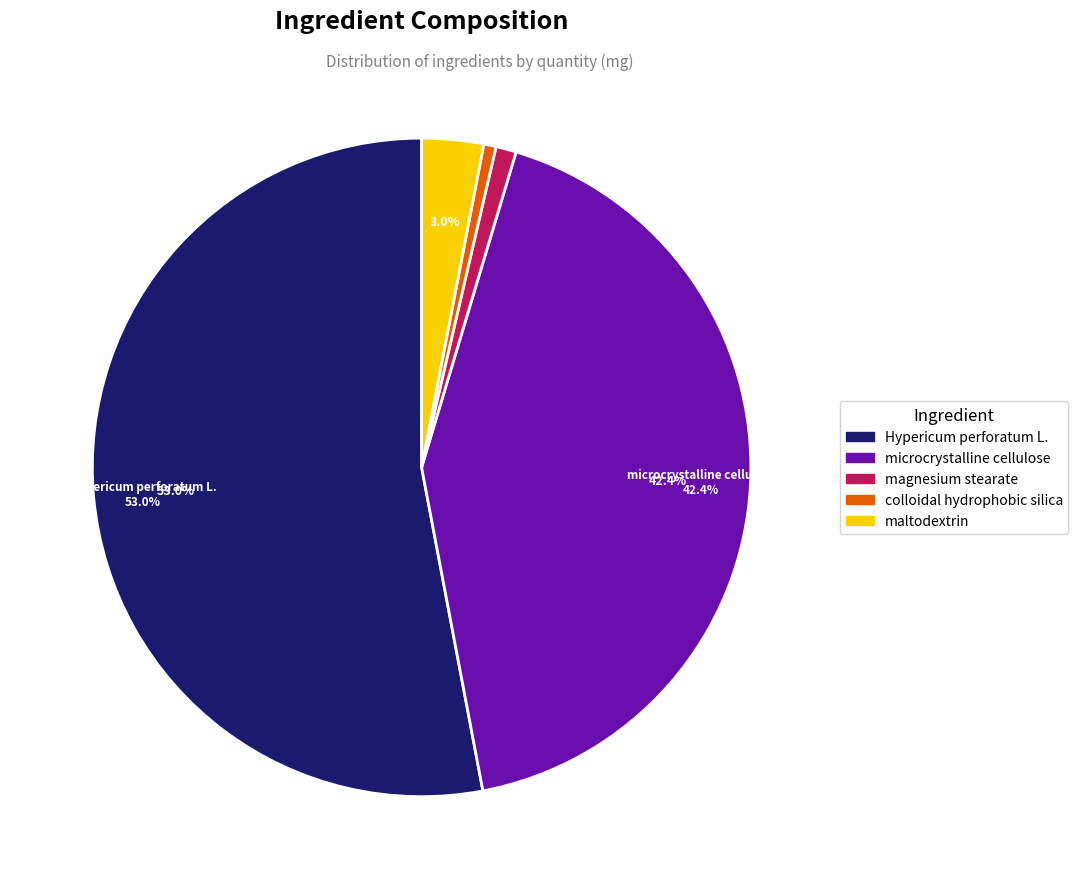

Which slice is the largest?

Hypericum perforatum L.